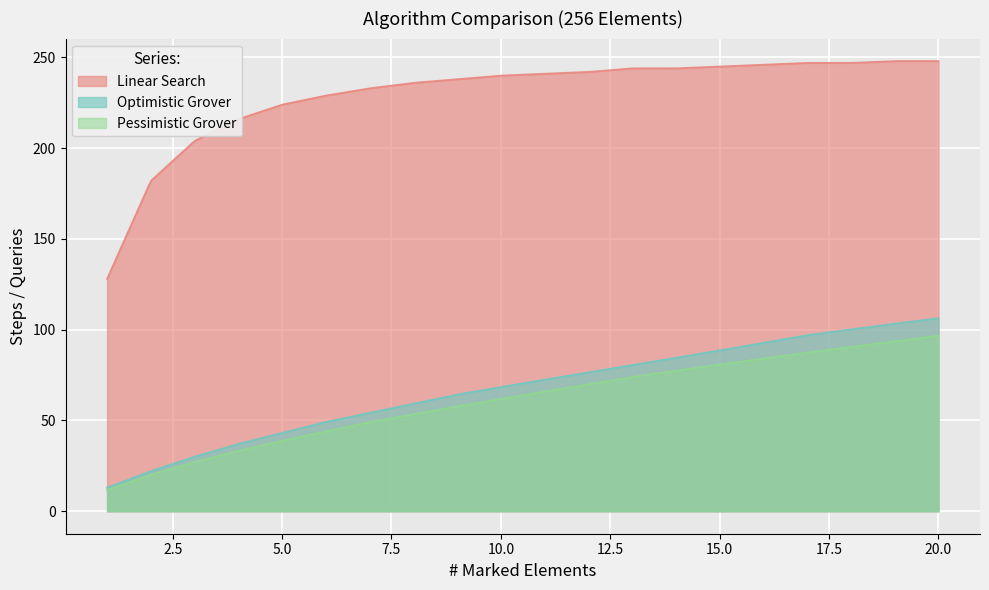

True or false: Linear Search and Optimistic Grover intersect in this chart.

False